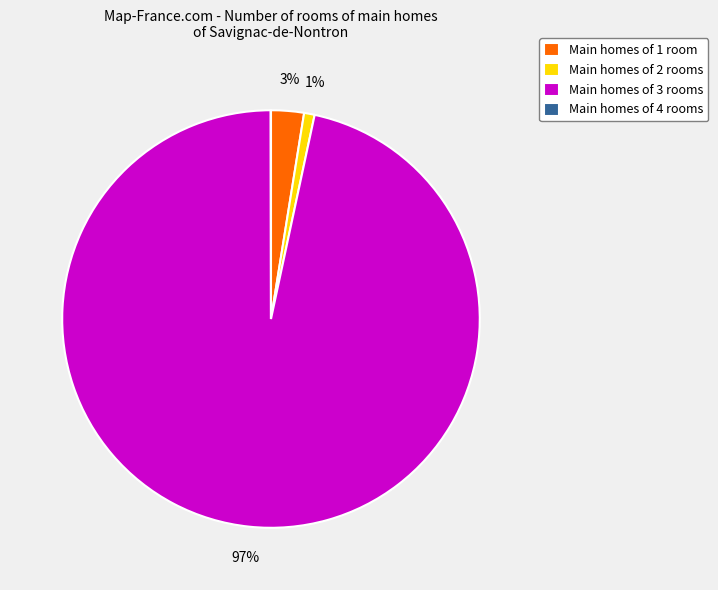

To the nearest percent, what is the difference between the Main homes of 2 rooms and Main homes of 1 room slice percentages?

2%